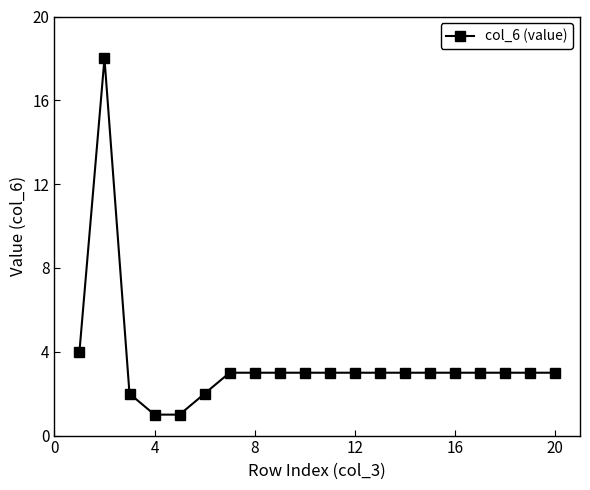

True or false: there are more than 0 points higher than both neighbors.

True